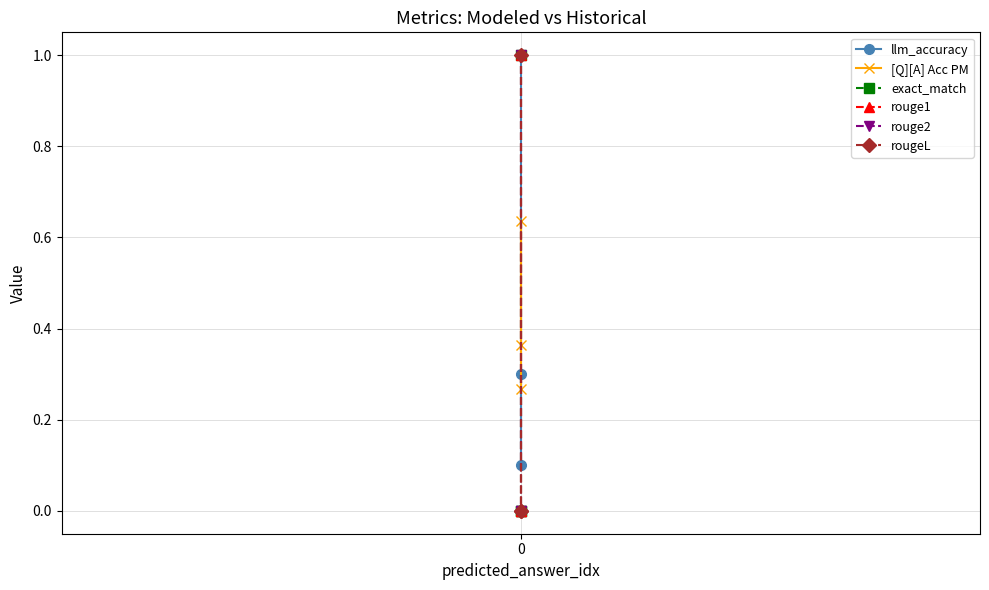

Is this an area chart (filled region under the line)?

No